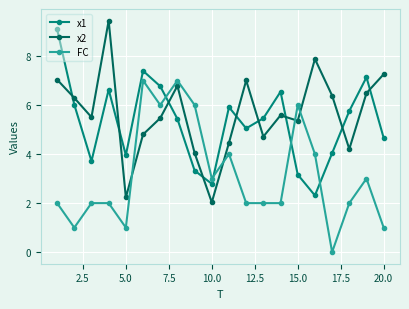

List the series in order of their overall mean, highest first.

x2, x1, FC